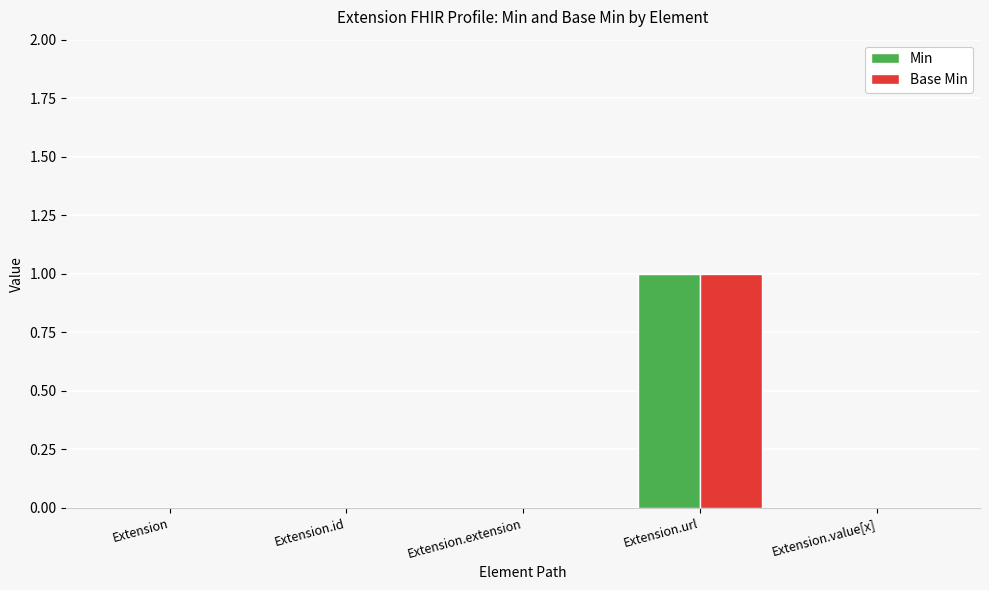

At which label does Min reach its peak?

Extension.url